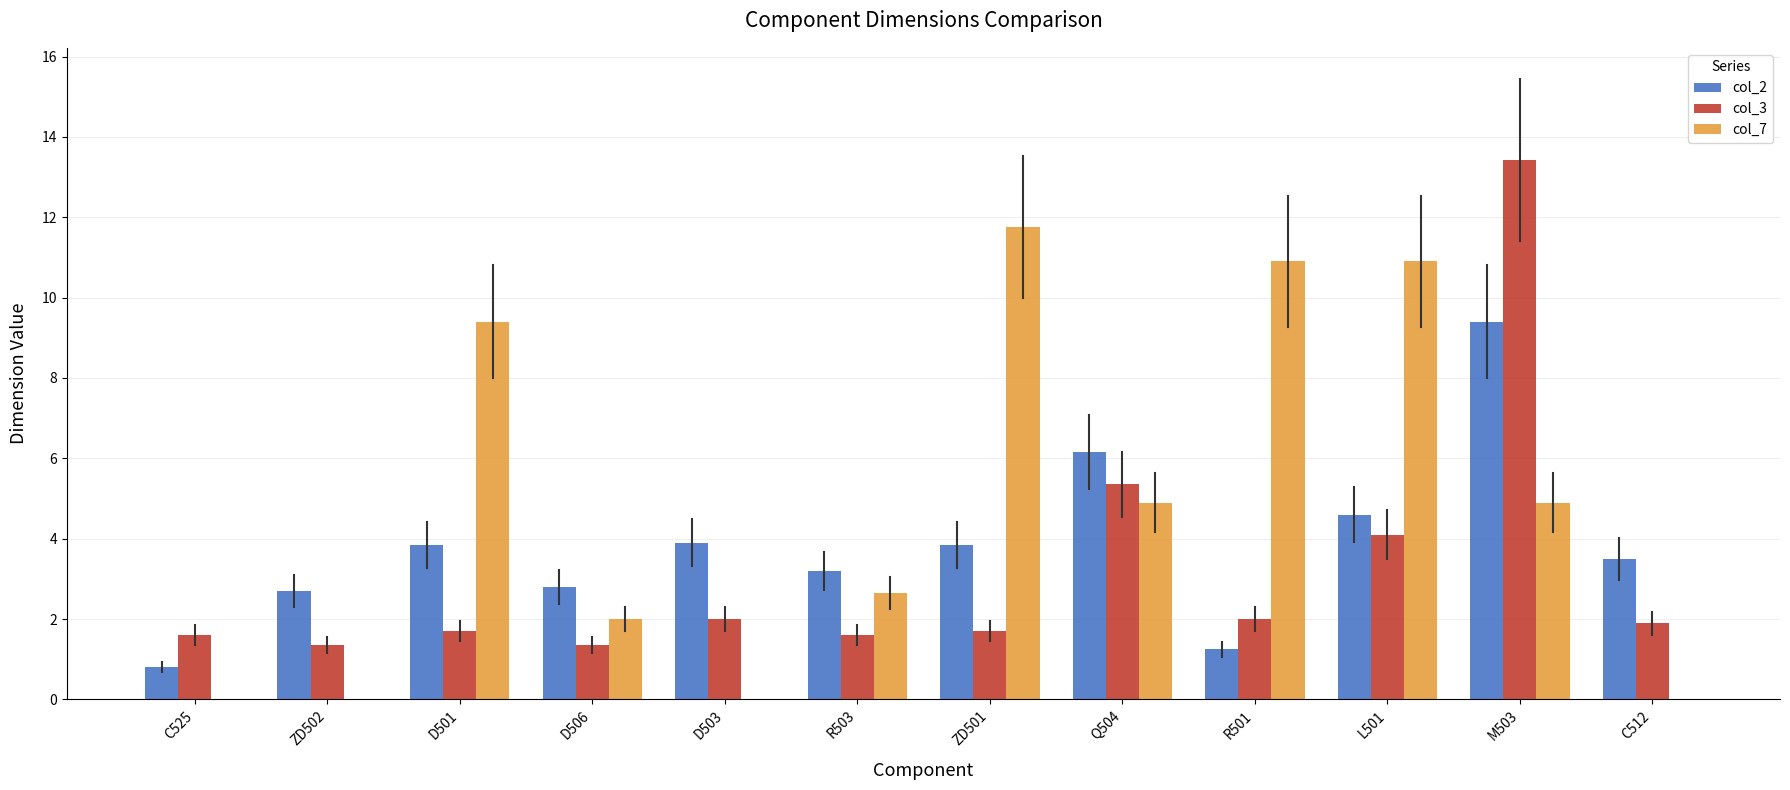

What is the greatest value displayed?

13.4